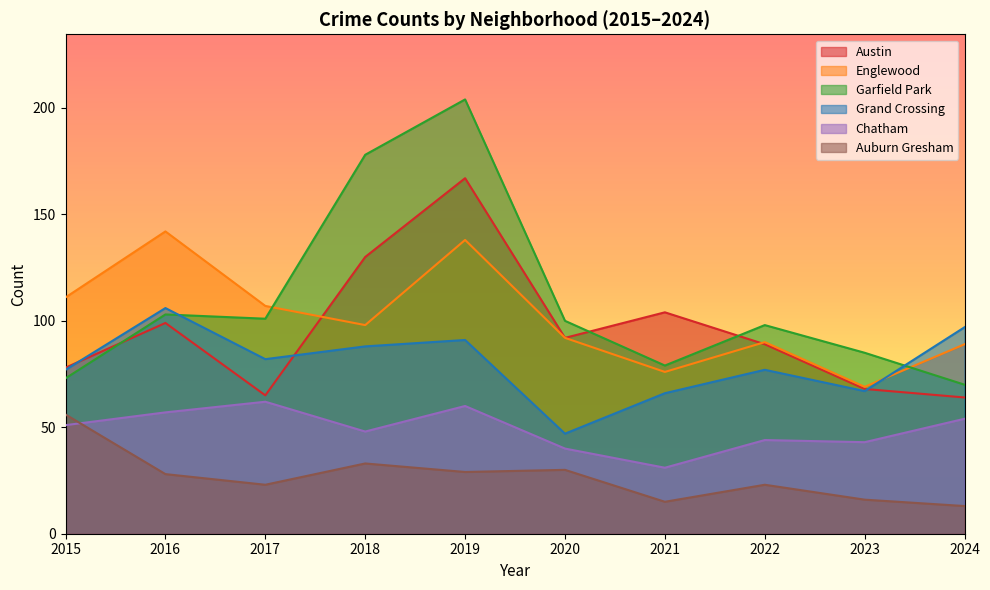

List the labels in order of Chatham value, largest first.

2017, 2019, 2016, 2024, 2015, 2018, 2022, 2023, 2020, 2021